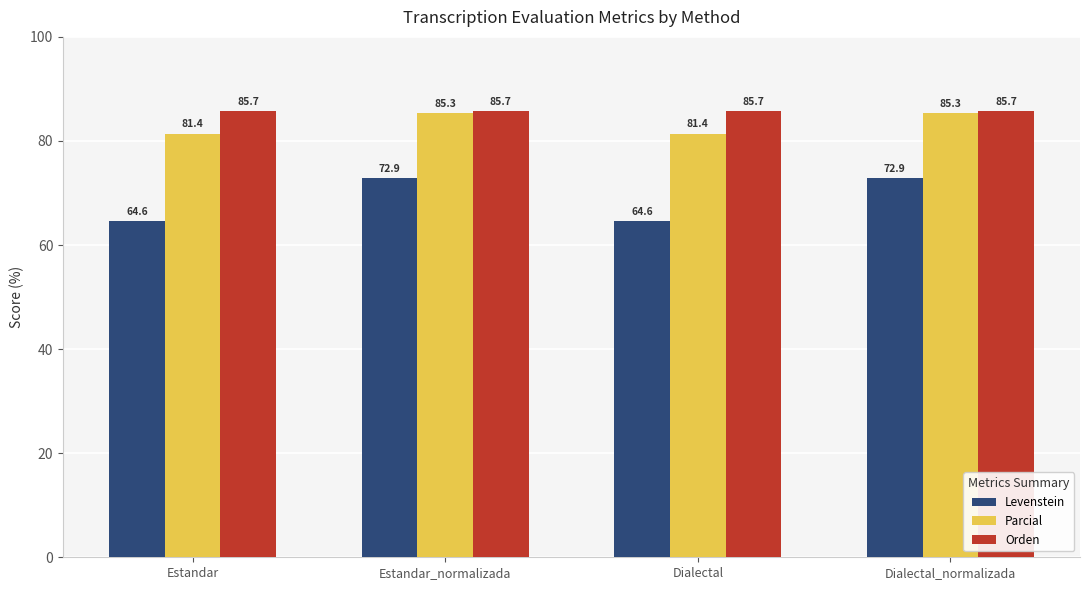

Reading right to left, extract all data points from this chart.

Levenstein: Dialectal_normalizada=72.9	Dialectal=64.6	Estandar_normalizada=72.9	Estandar=64.6
Parcial: Dialectal_normalizada=85.3	Dialectal=81.4	Estandar_normalizada=85.3	Estandar=81.4
Orden: Dialectal_normalizada=85.7	Dialectal=85.7	Estandar_normalizada=85.7	Estandar=85.7